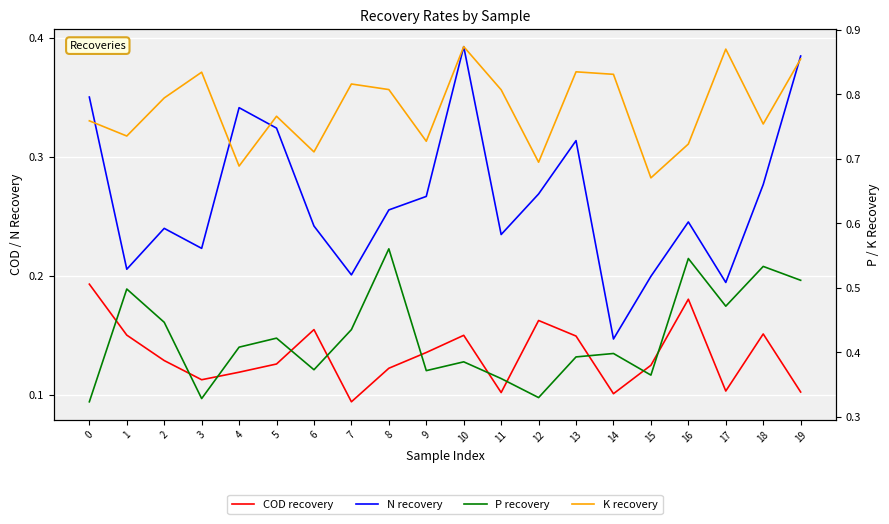

The P recovery series shows 0.8 at 17. True or false?

False